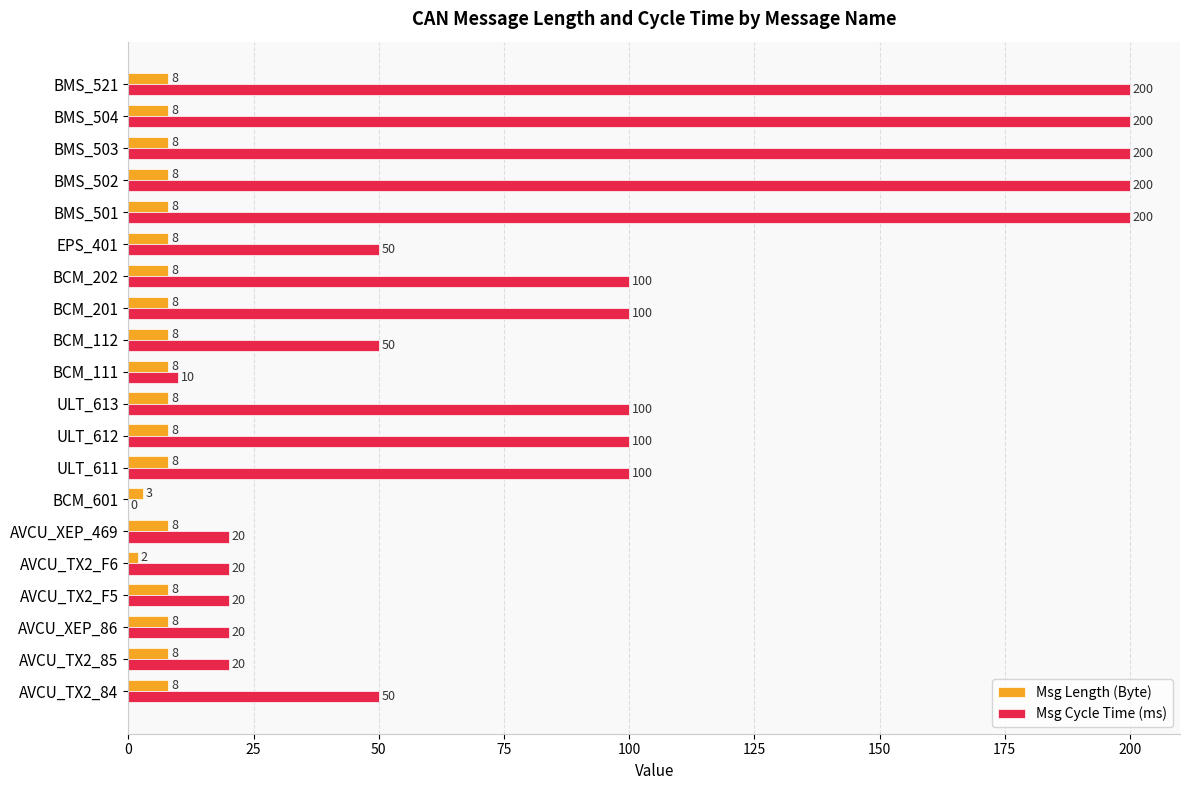

Which series has the largest total across all categories?

Msg Cycle Time (ms)